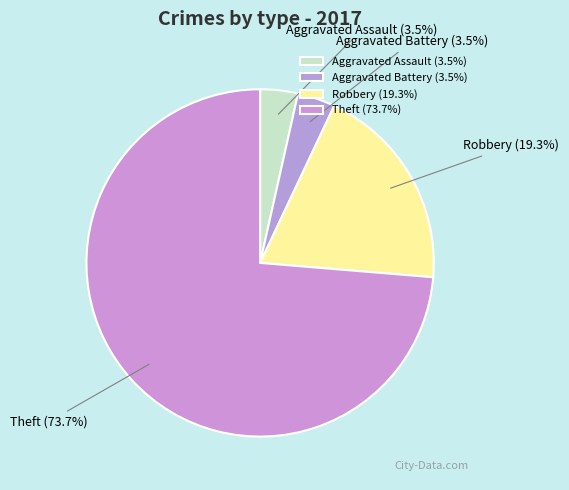

What is the majority slice?

Theft